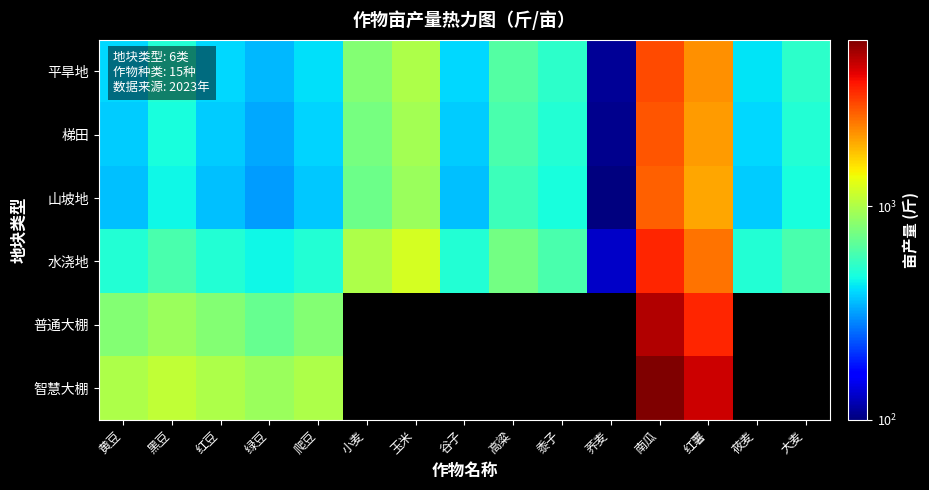

True or false: 普通大棚 has a value of 1653.7 at 南瓜.

False